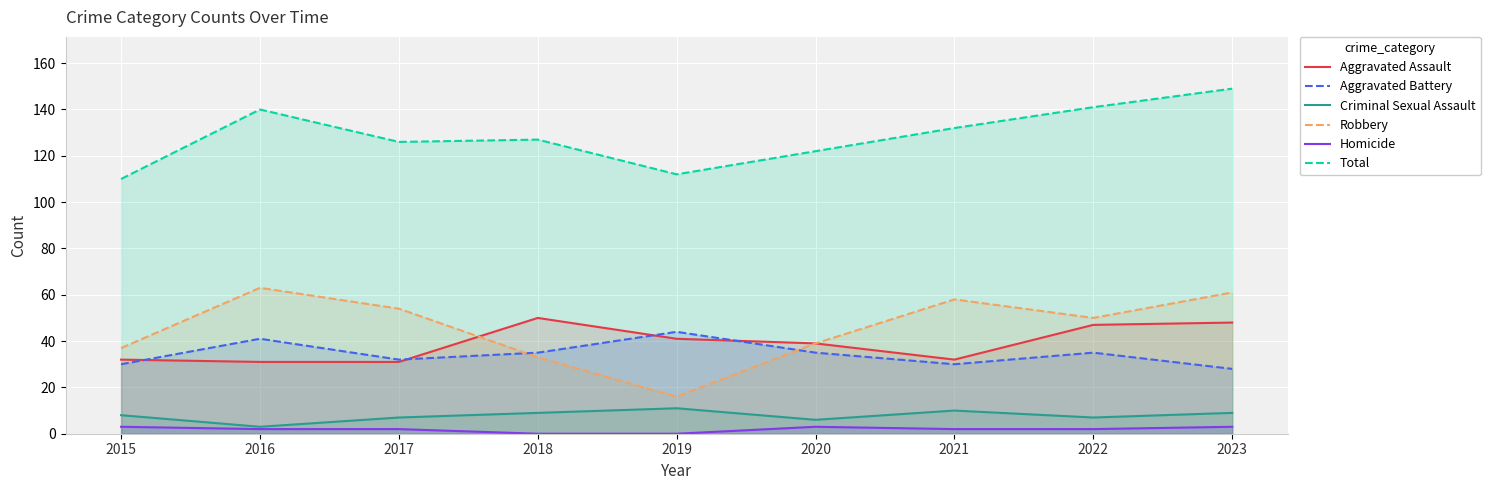

Between 2021 and 2022, which series saw the biggest shift?

Aggravated Assault